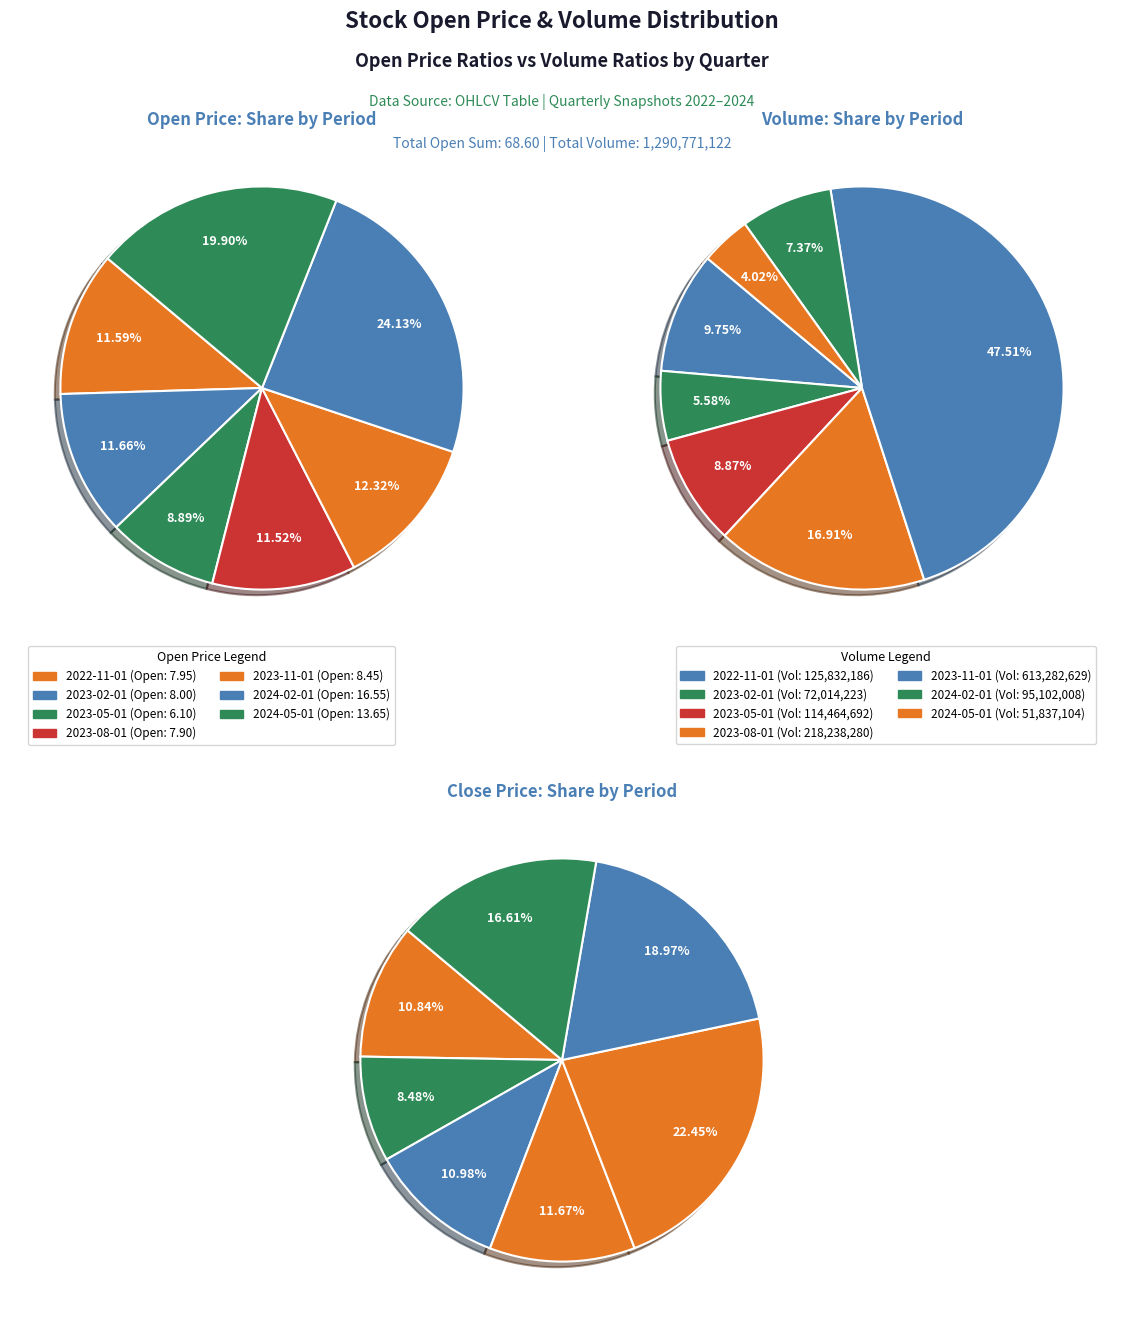

Approximately how many times larger is the value at 2022-11-01 compared to 2024-02-01?

0.5